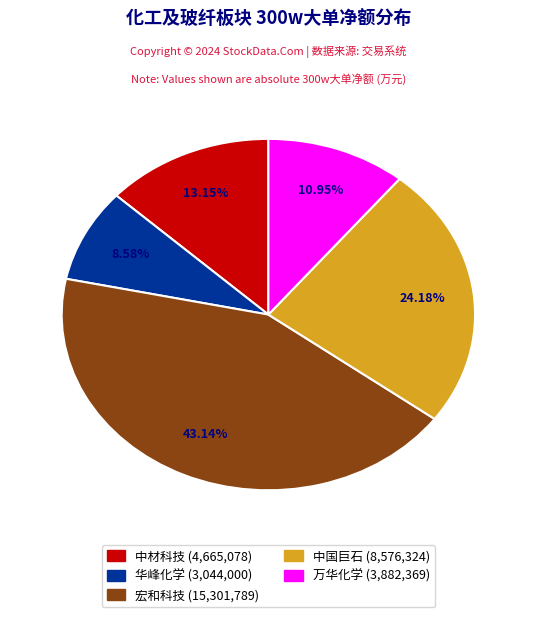

Which slice is the largest?

宏和科技